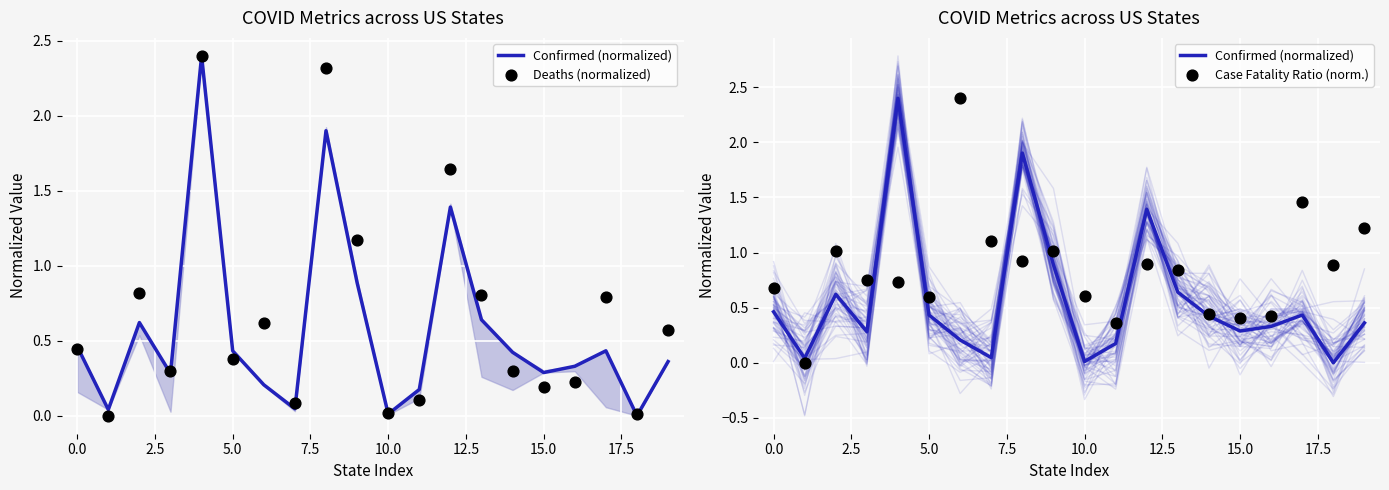

Which series has the largest total across all categories?

Case Fatality Ratio (norm.)